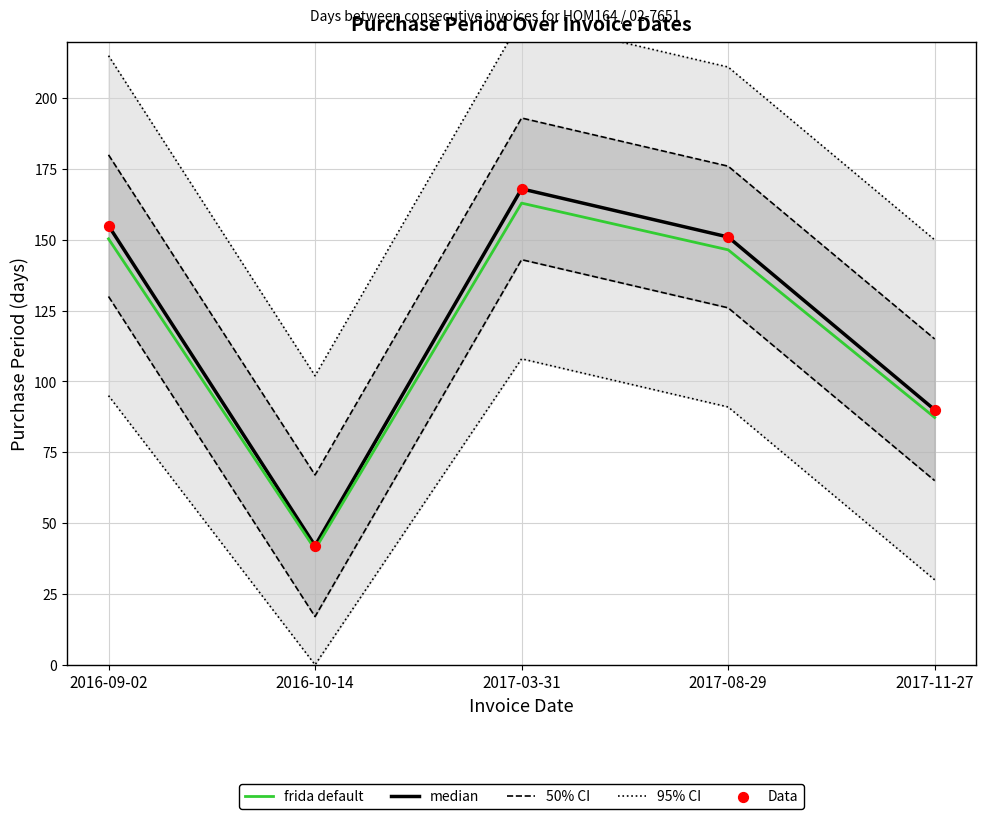

At how many categories does at least one series exceed 112?

3